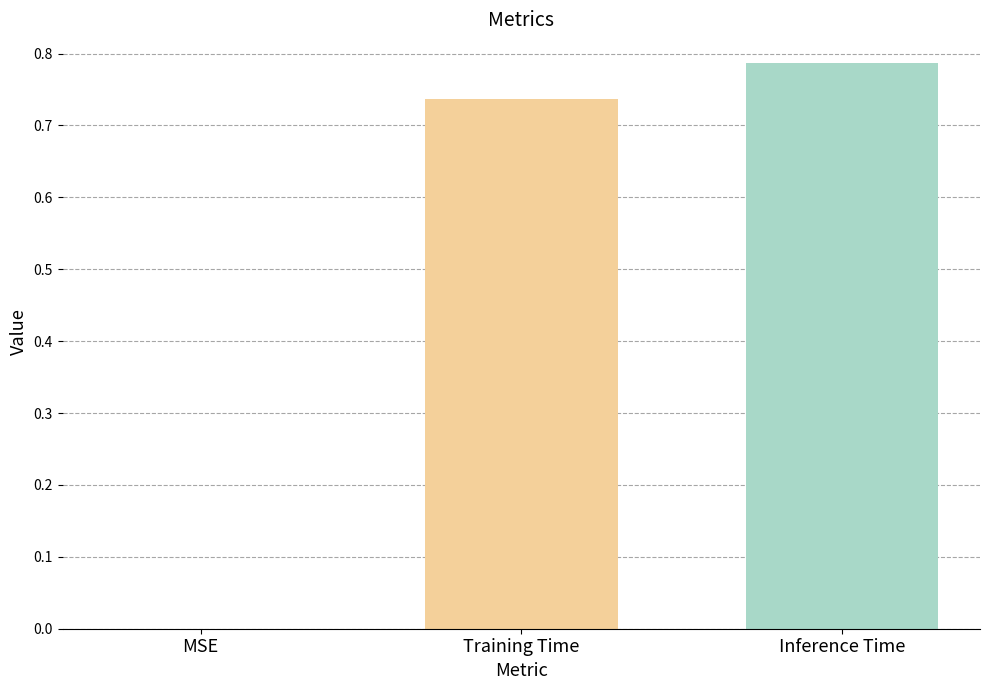

Is it true that the value at MSE is 0.4?

False